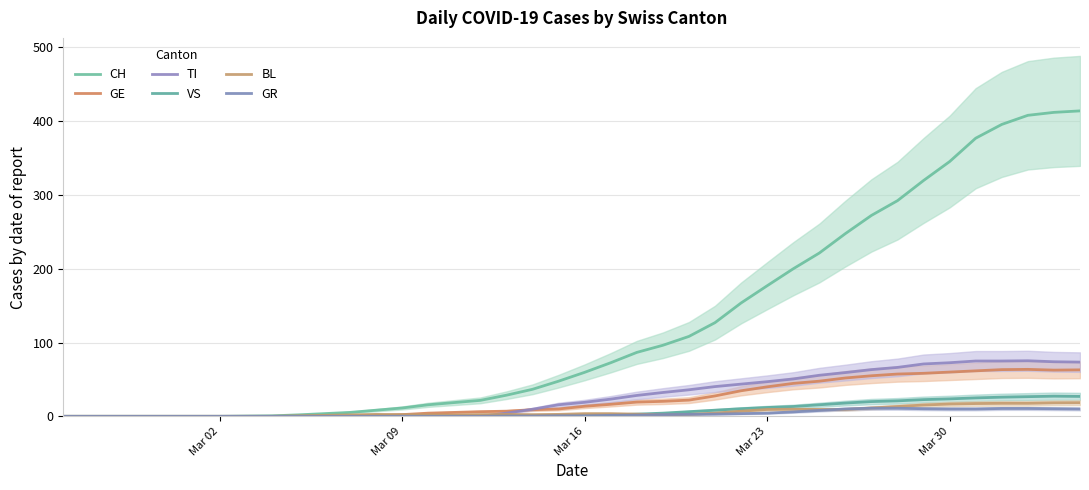

True or false: GR and CH cross at least once.

False